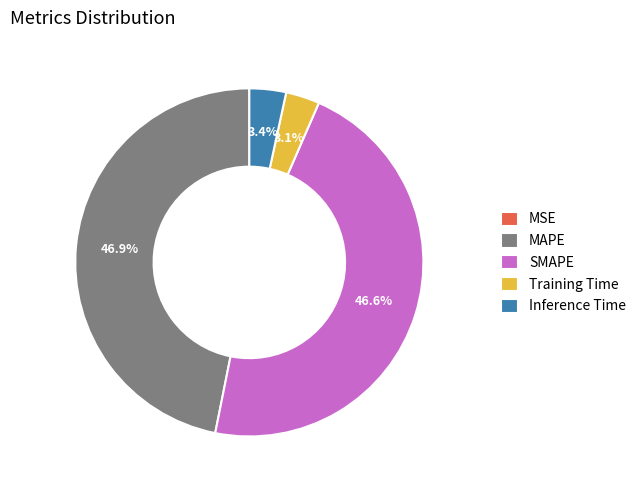

Is MAPE the majority of the pie?

No